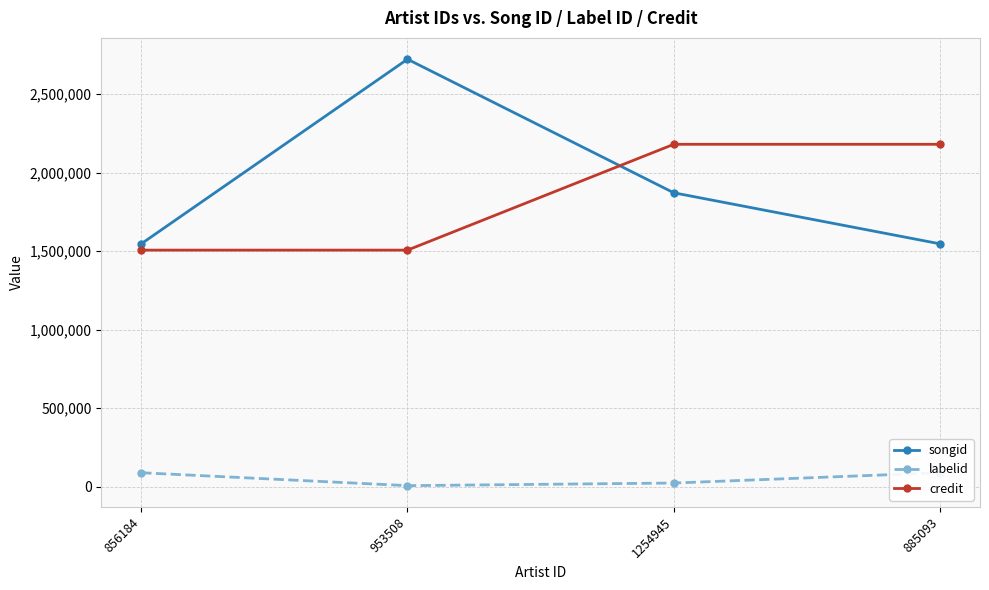

What is the value of the labelid point at the 4th from the left?

89941